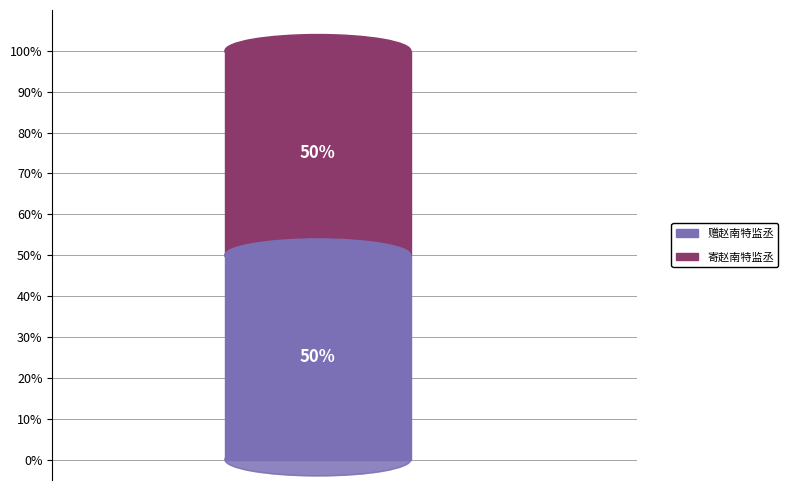

Which slice is the largest?

寄赵南特监丞